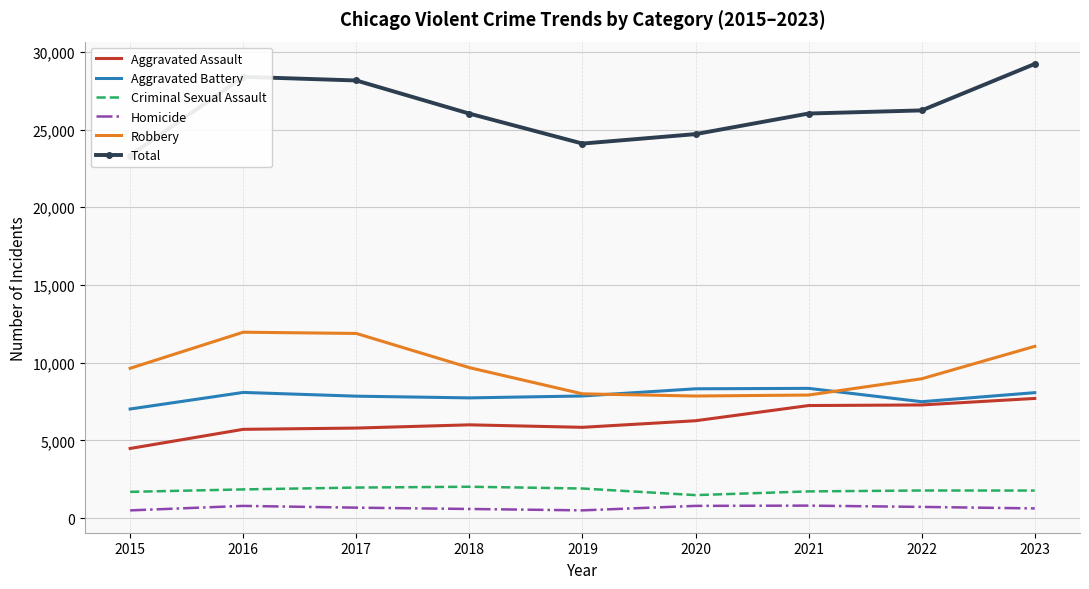

Which category has the highest value in the Homicide series?

2021